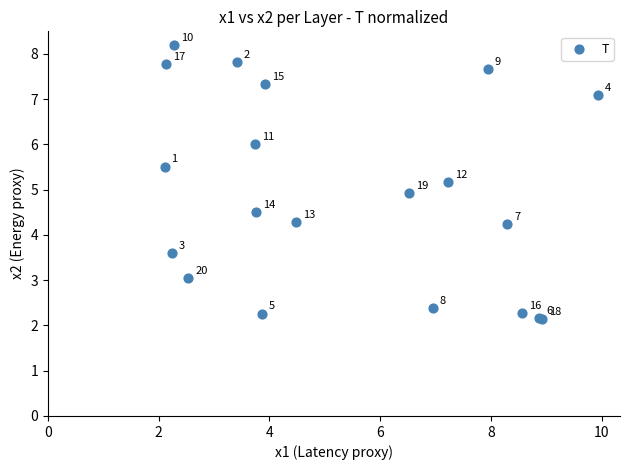

What Y value in the scatter plot is closest to 5?

4.9